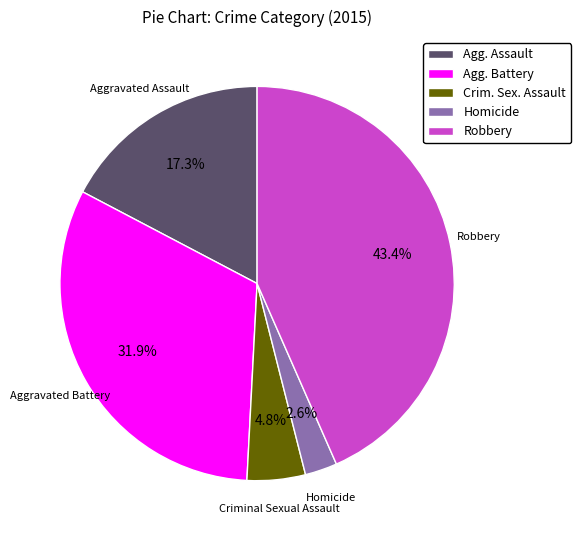

Is it true that Robbery is 33% of the pie?

False